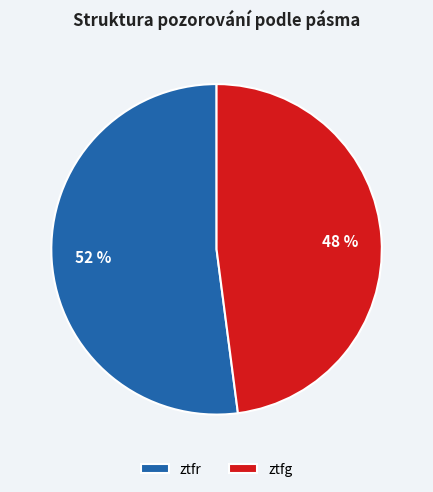

To the nearest percent, what percentage of the pie is ztfg?

48%